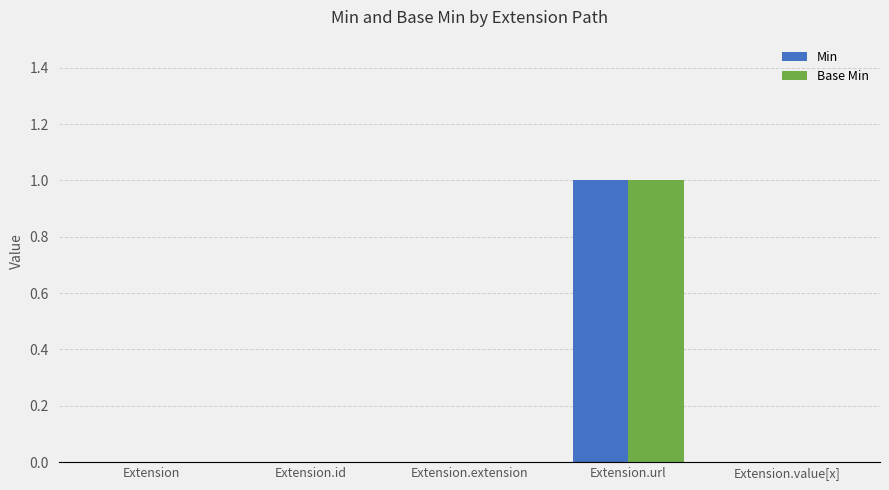

True or false: Min has a value of 0 at Extension.id.

True